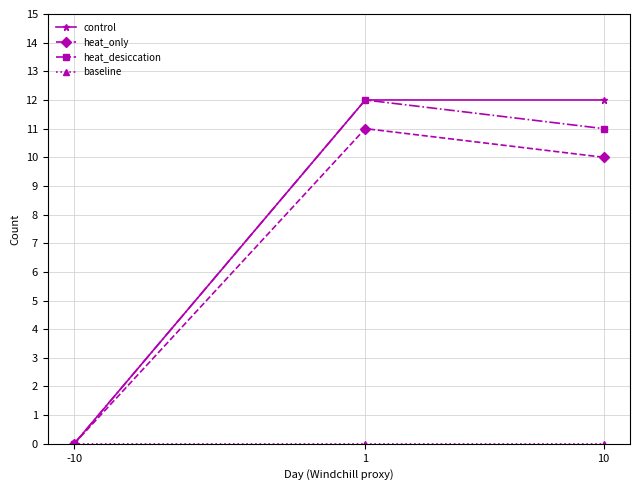

What is the difference between the highest and lowest values at 1?

12